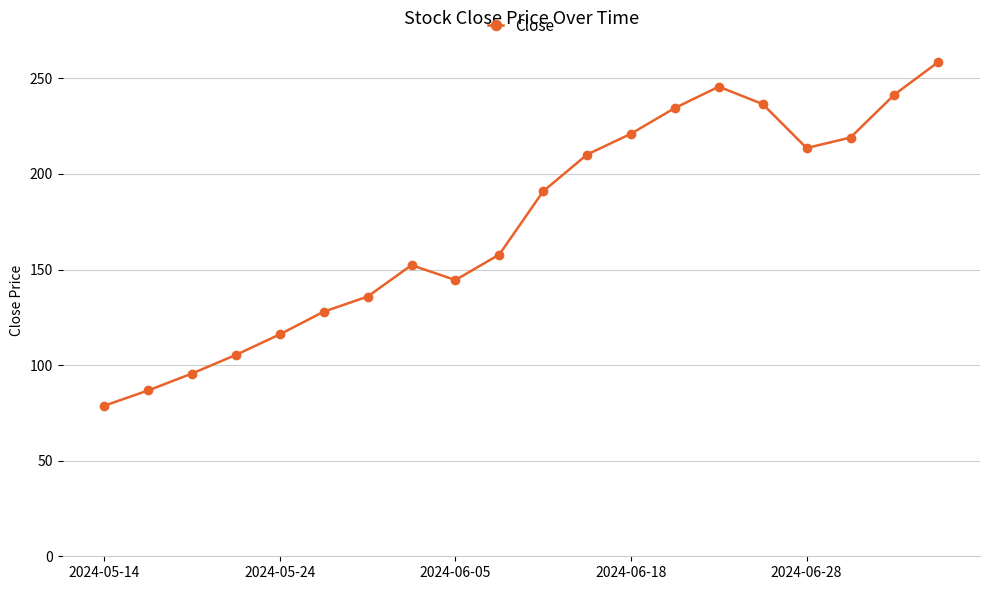

How many interior local peaks (higher than both neighbors) does the data have?

2